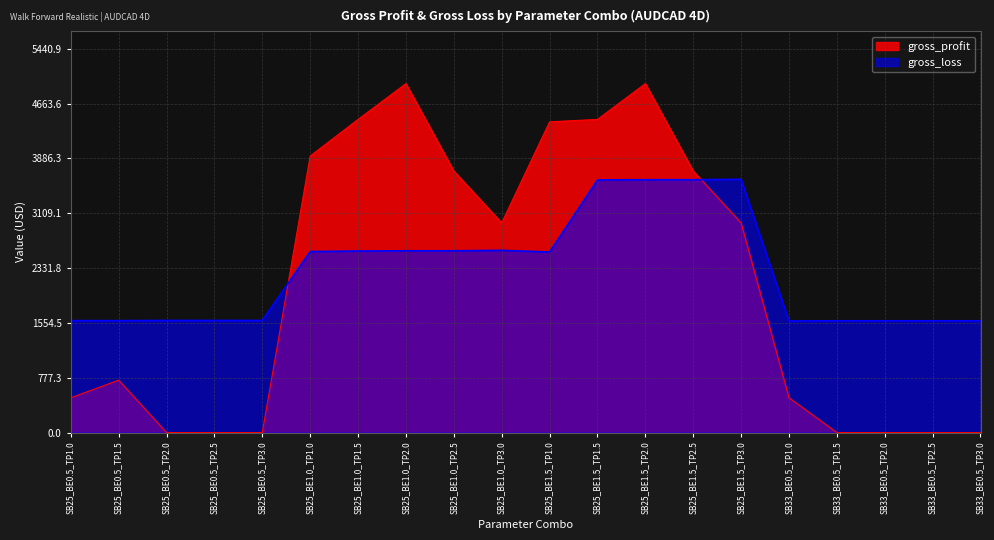

The gross_loss series shows 2576.4 at SB25_BE1.0_TP2.5. True or false?

True